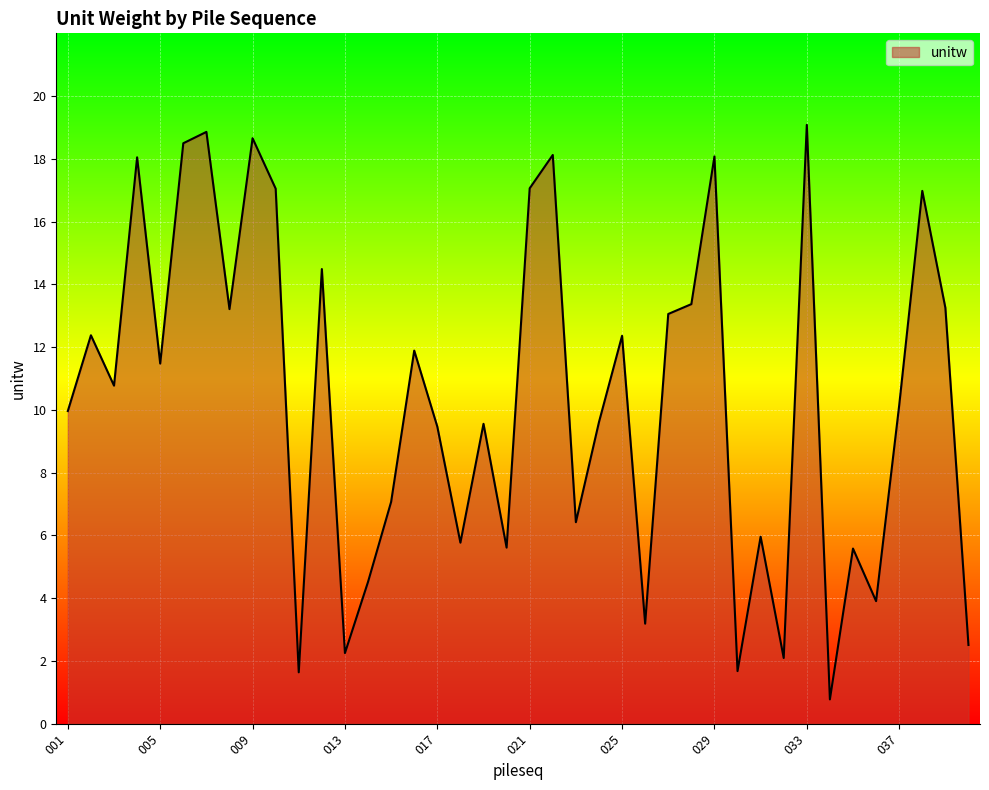

What is the sum of all values?

414.4